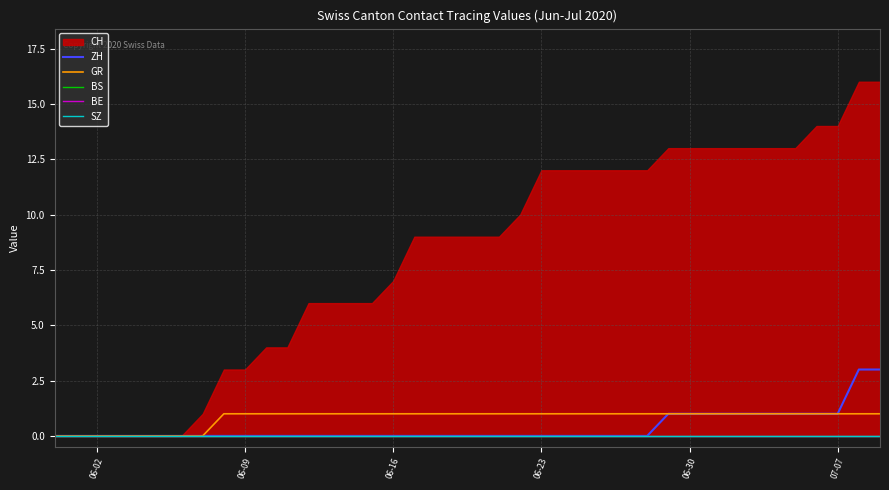

The value of ZH at 07-07 is 1. True or false?

True